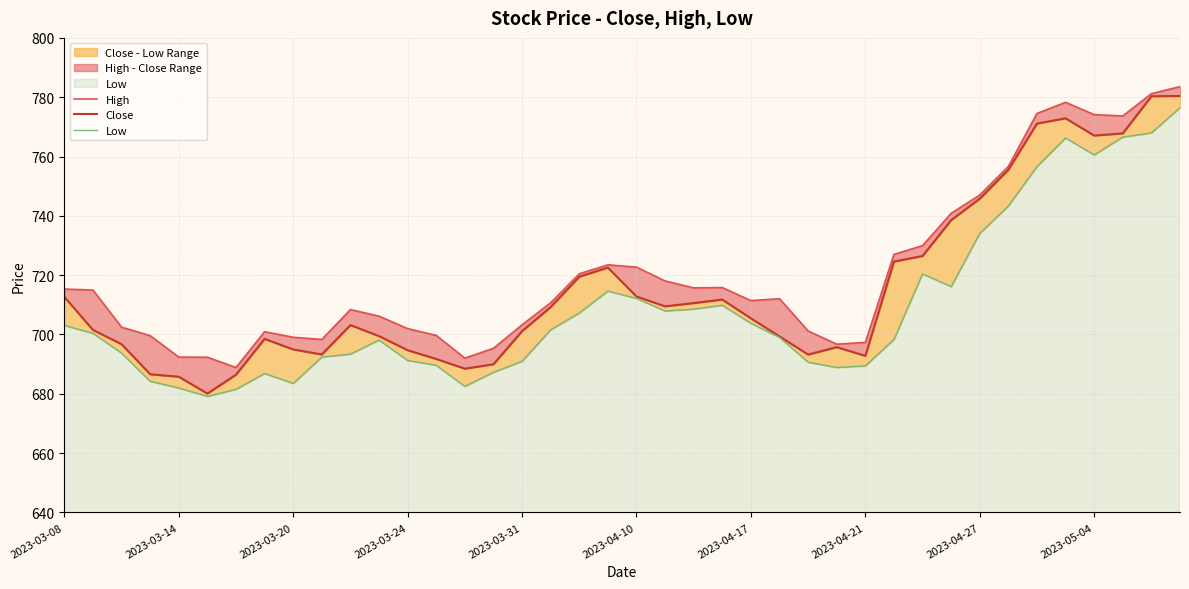

At which label does Close reach its peak?

39